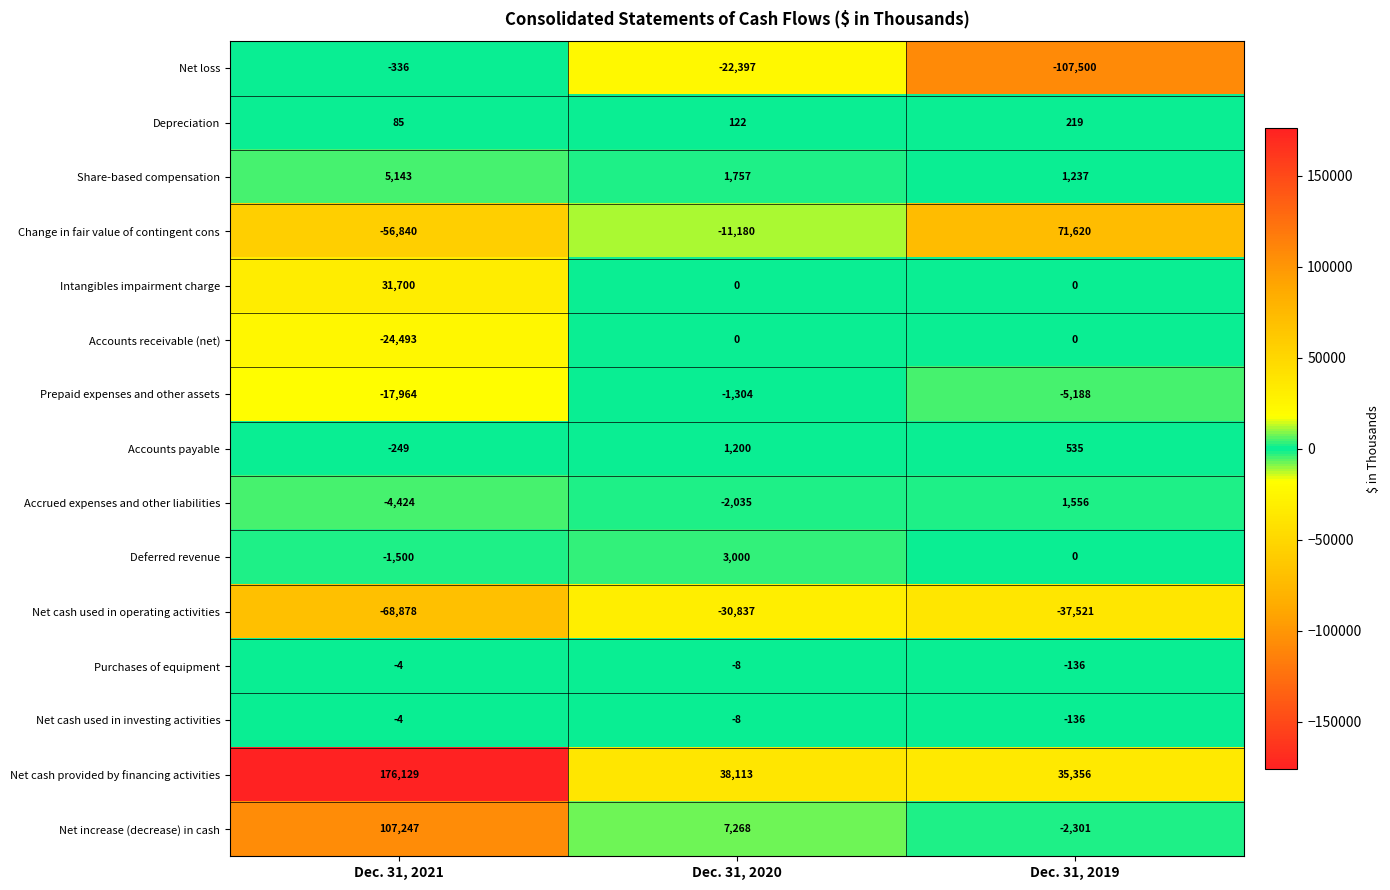

Which series has the widest spread of values?

Net cash provided by financing activities